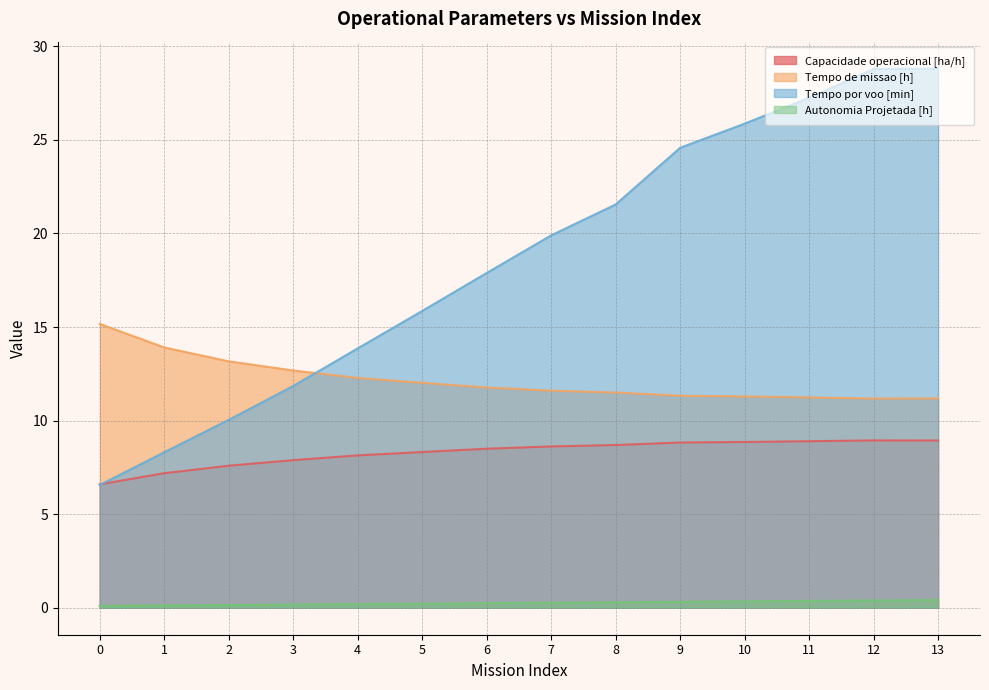

True or false: Capacidade operacional [ha/h] has a value of 8.8 at 9.

True